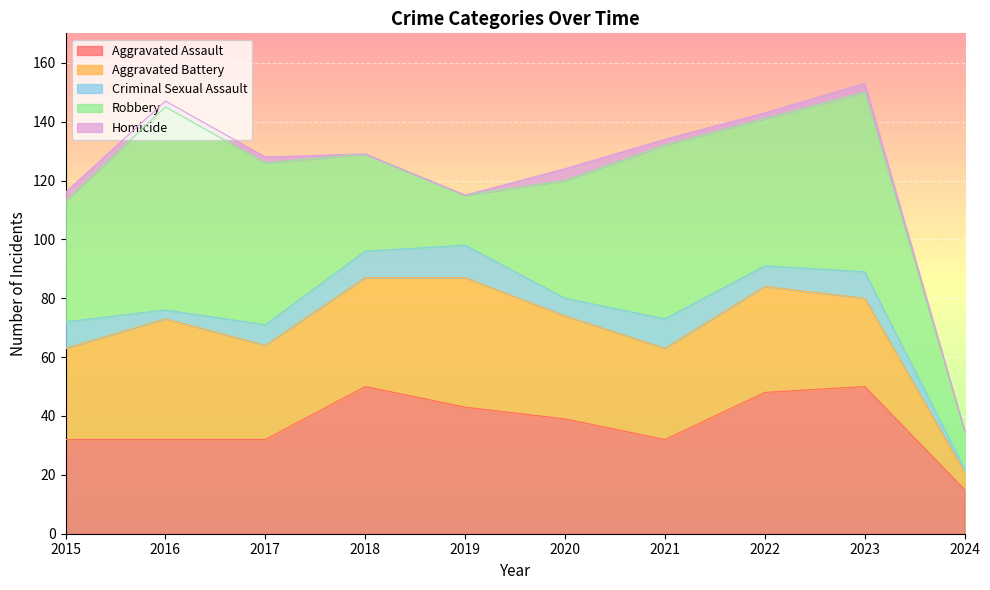

How many lines are shown in the chart?

5